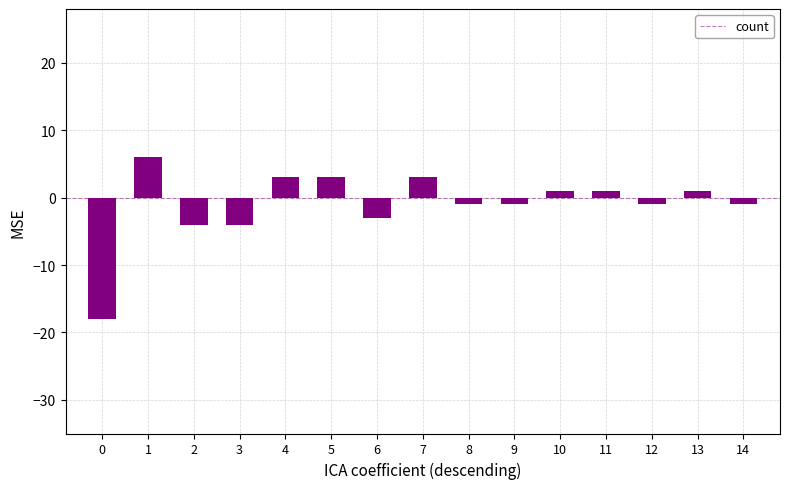

Reading left to right, transcribe all the data shown in this chart.

0=-18	1=6	2=-4	3=-4	4=3	5=3	6=-3	7=3	8=-1	9=-1	10=1	11=1	12=-1	13=1	14=-1